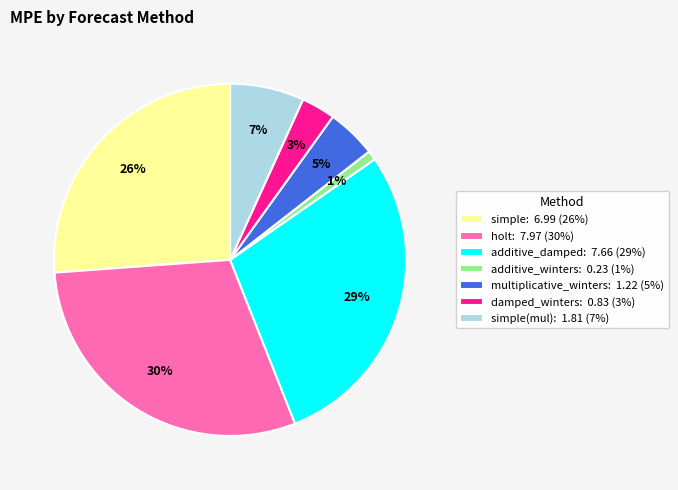

To the nearest percent, what is the difference between the largest and smallest slice percentages?

29%